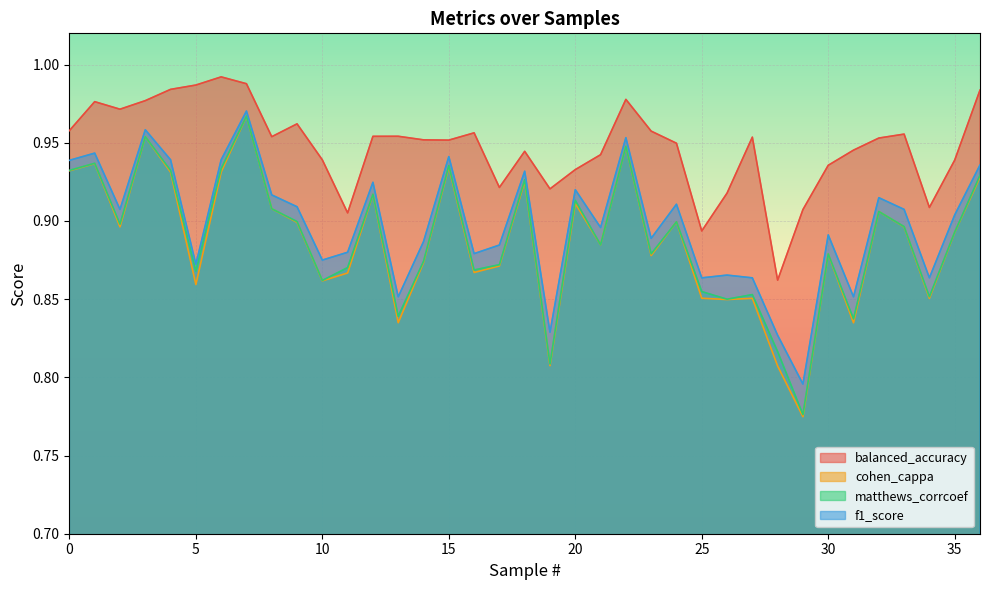

Rank the series at 11 from highest to lowest value.

balanced_accuracy, f1_score, matthews_corrcoef, cohen_cappa